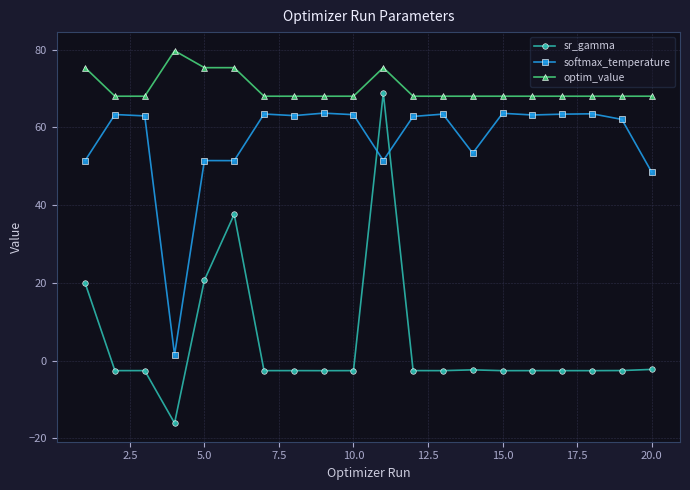

Which series has the widest spread of values?

sr_gamma